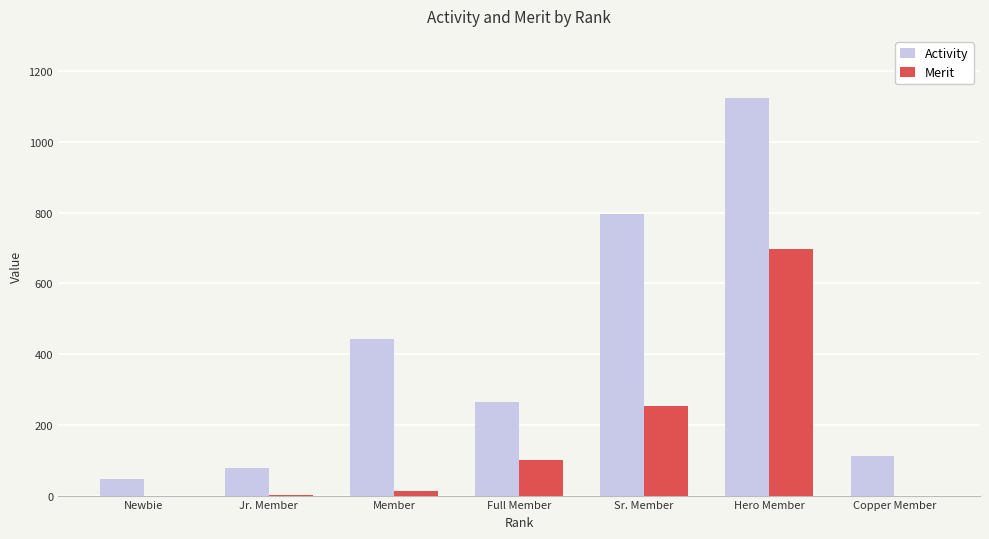

What are all the series names shown in the legend?

Activity, Merit